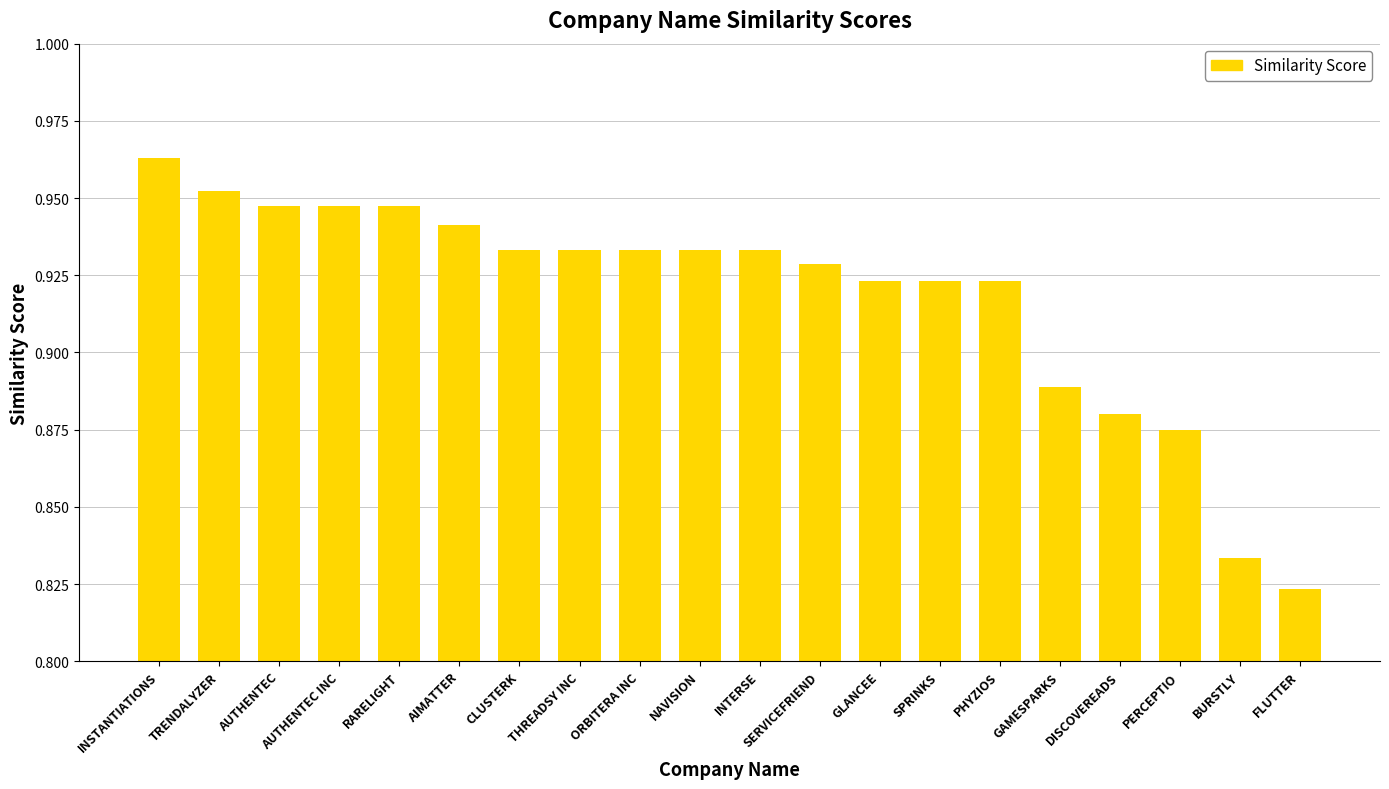

Between PHYZIOS and AIMATTER, which is larger?

AIMATTER